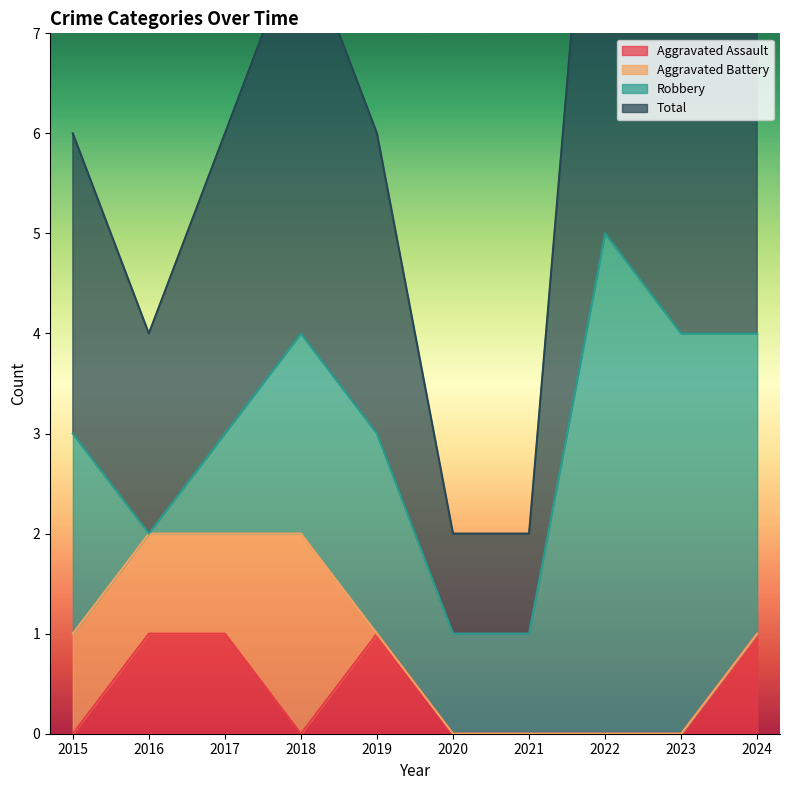

Rank the categories by Total value from lowest to highest.

2020, 2021, 2016, 2015, 2017, 2019, 2018, 2023, 2024, 2022